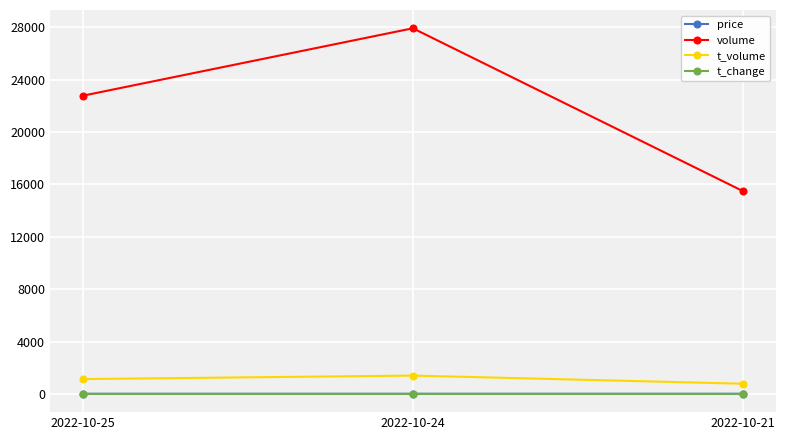

What are all the series names shown in the legend?

price, volume, t_volume, t_change